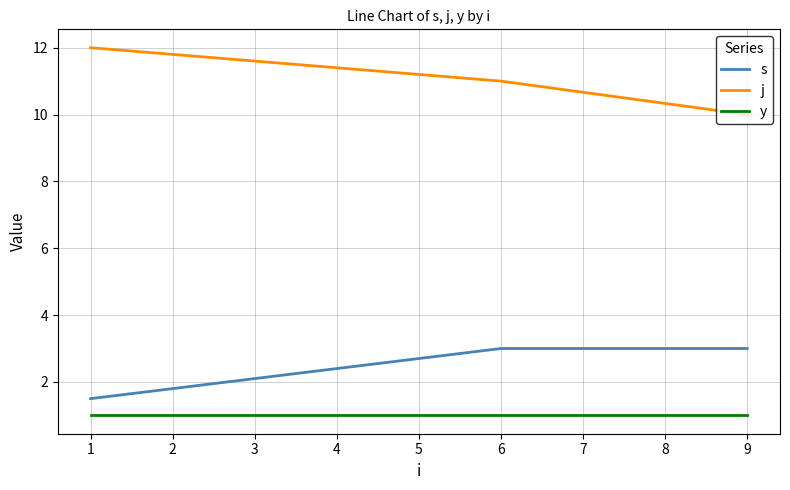

At which category is the sum across all series the highest?

6